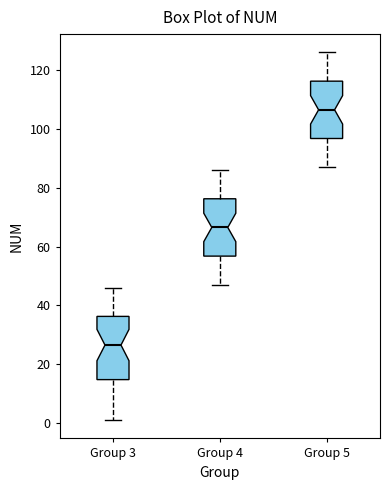

Where is the upper edge of the box for Group 5 on the y-axis? The values are not printed on the chart, so give them approximately, as read against the axis.

116